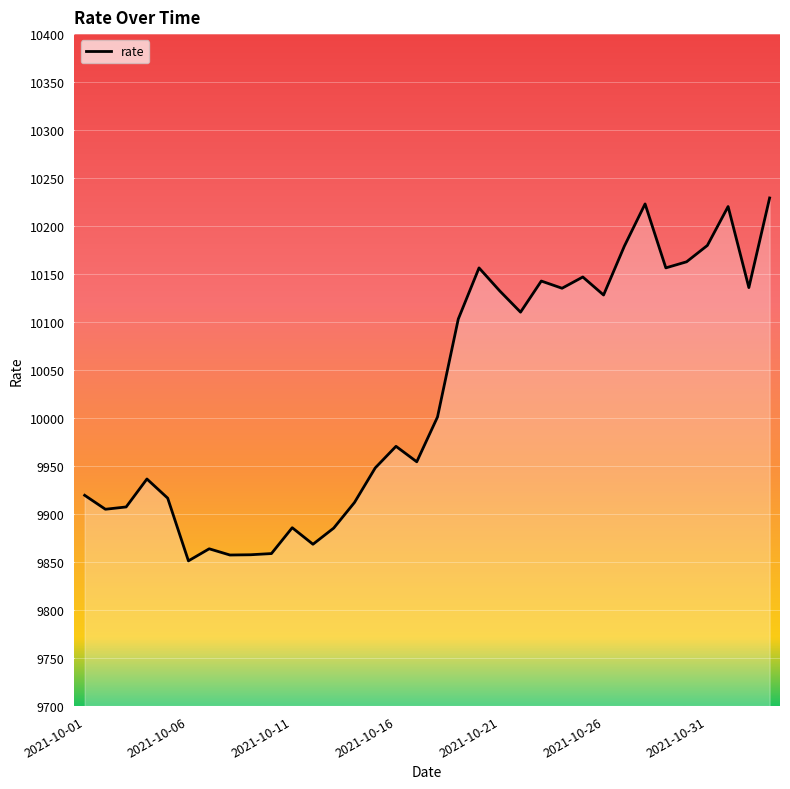

What is the difference between the maximum and minimum values?

378.0